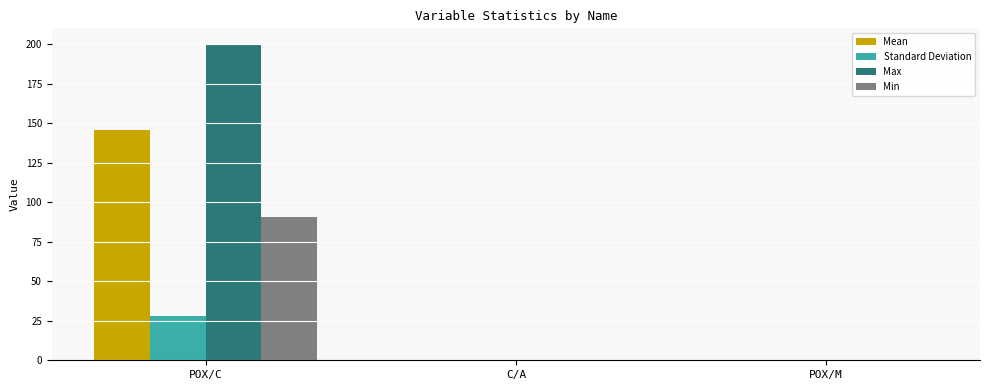

How many distinct data groups are displayed?

4